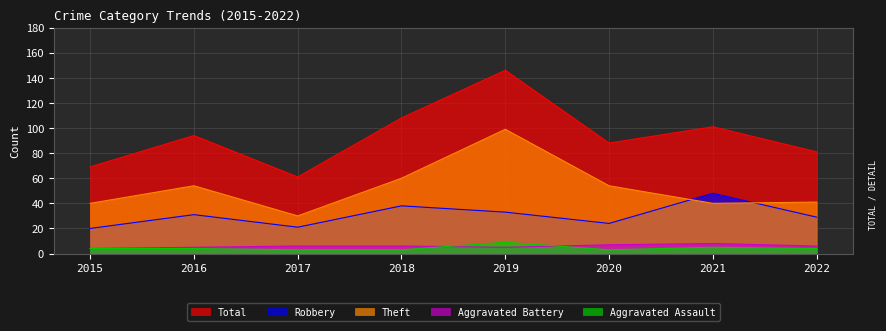

What are all the series names shown in the legend?

Total, Robbery, Theft, Aggravated Battery, Aggravated Assault